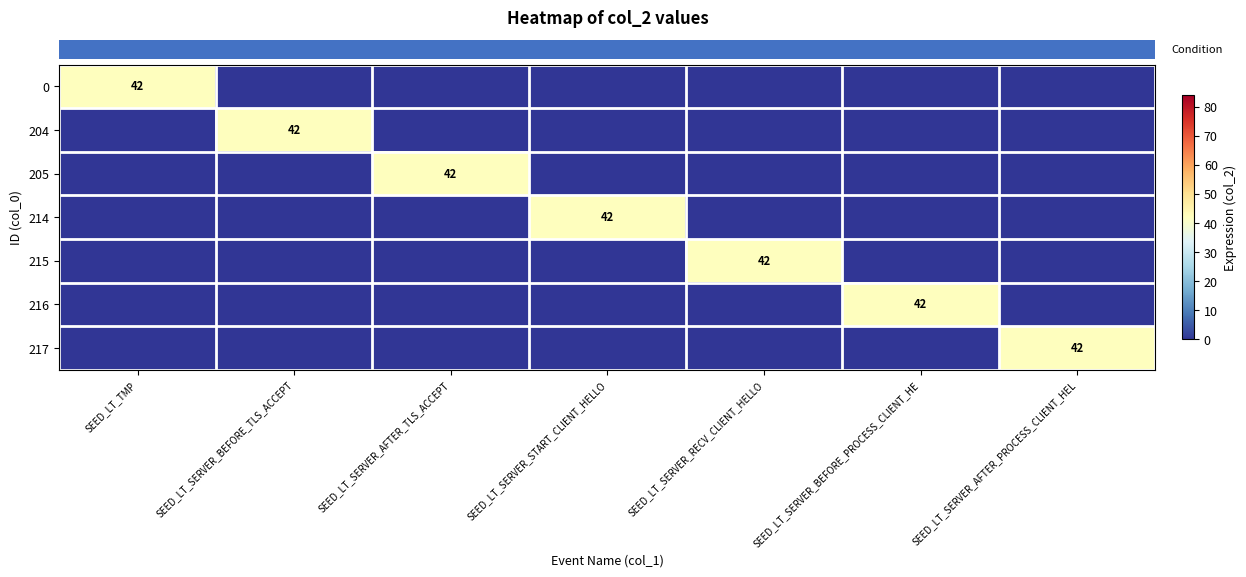

Which label corresponds to the smallest value in the chart?

SEED_LT_SERVER_BEFORE_TLS_ACCEPT